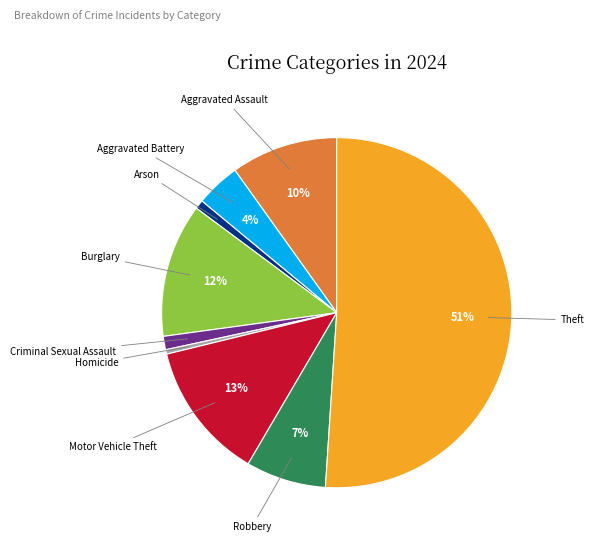

Which slice is the largest?

Theft